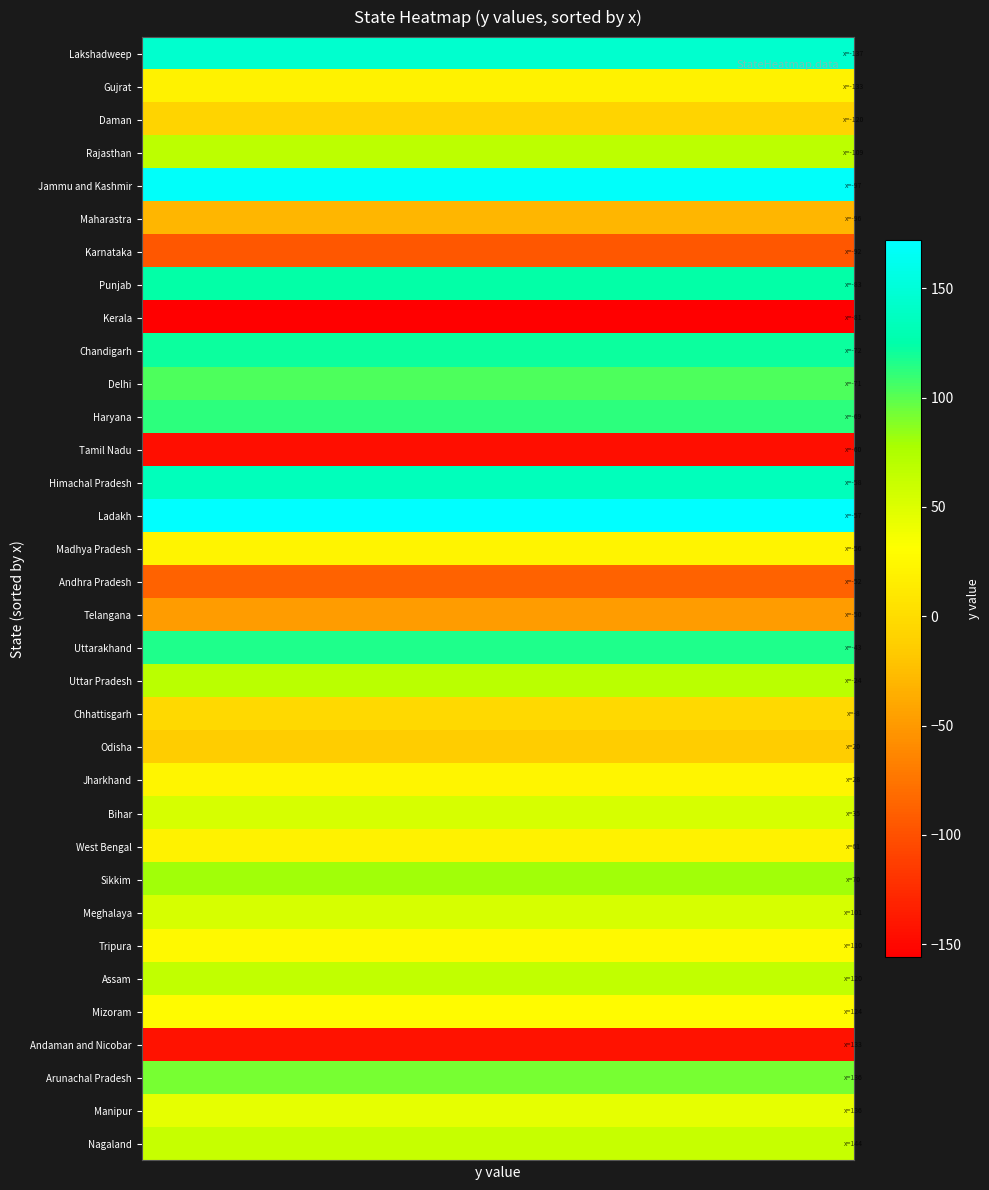

True or false: x has a value of -133 at 3.

True